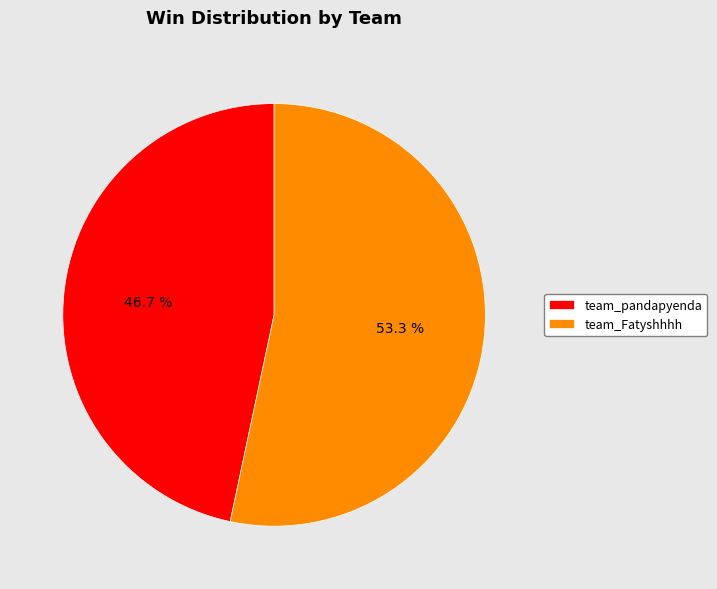

What is the total percentage of team_Fatyshhhh and team_pandapyenda?

100.0%